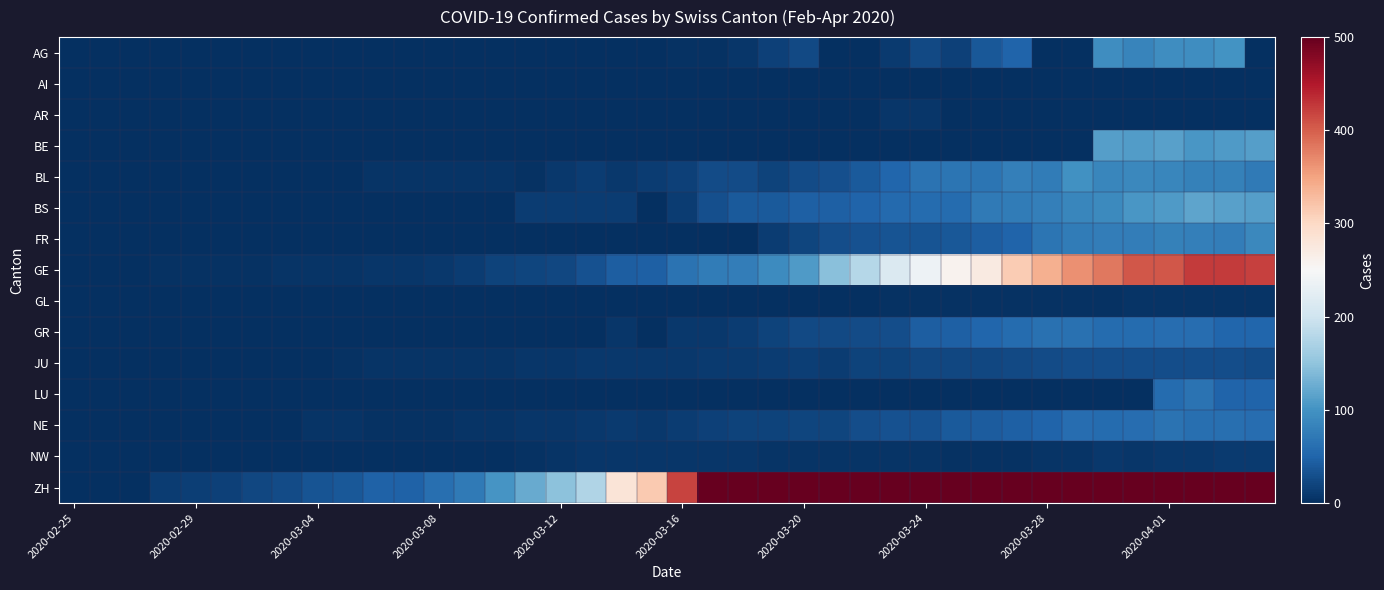

Which series has the widest spread of values?

ZH